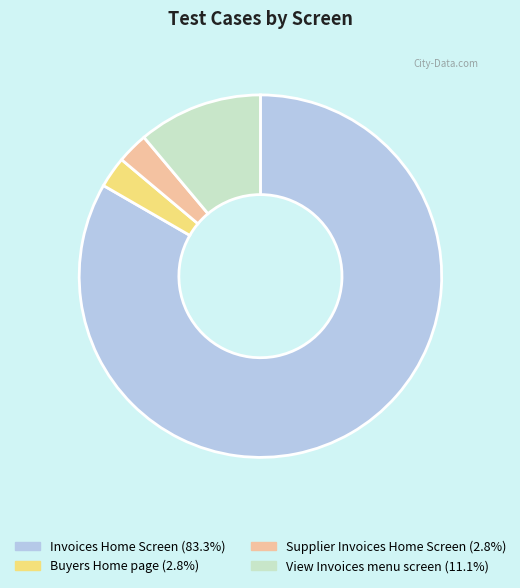

What is the largest slice in the pie chart?

Invoices Home Screen